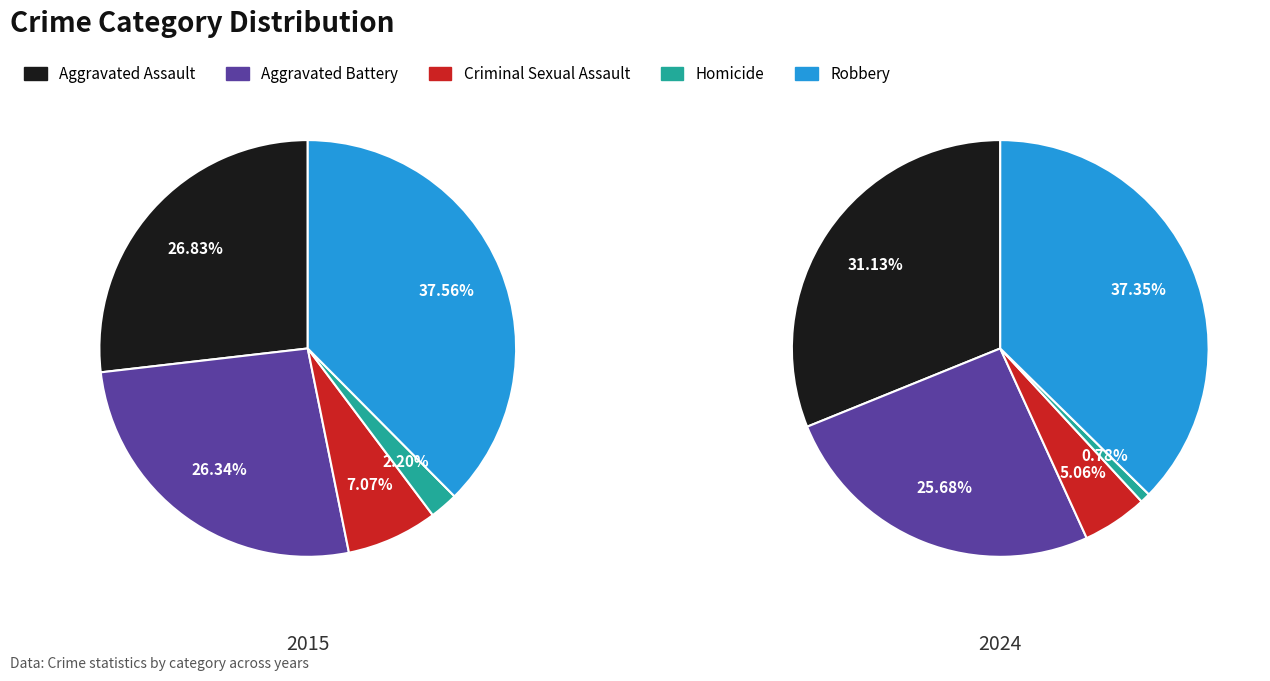

How much of the chart is everything except Aggravated Battery?

73.7%